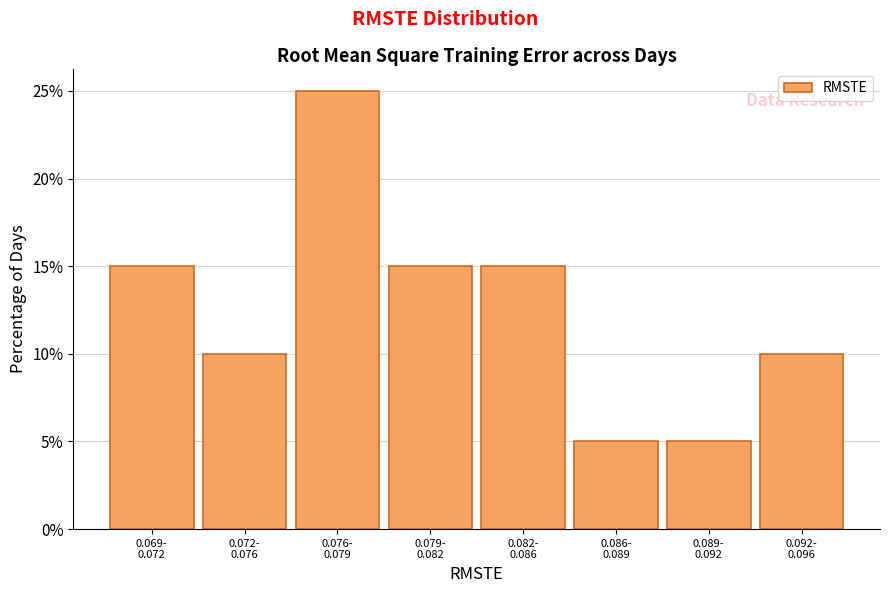

Reading left to right, what are all the values shown in this chart?

15	10	25	15	15	5	5	10